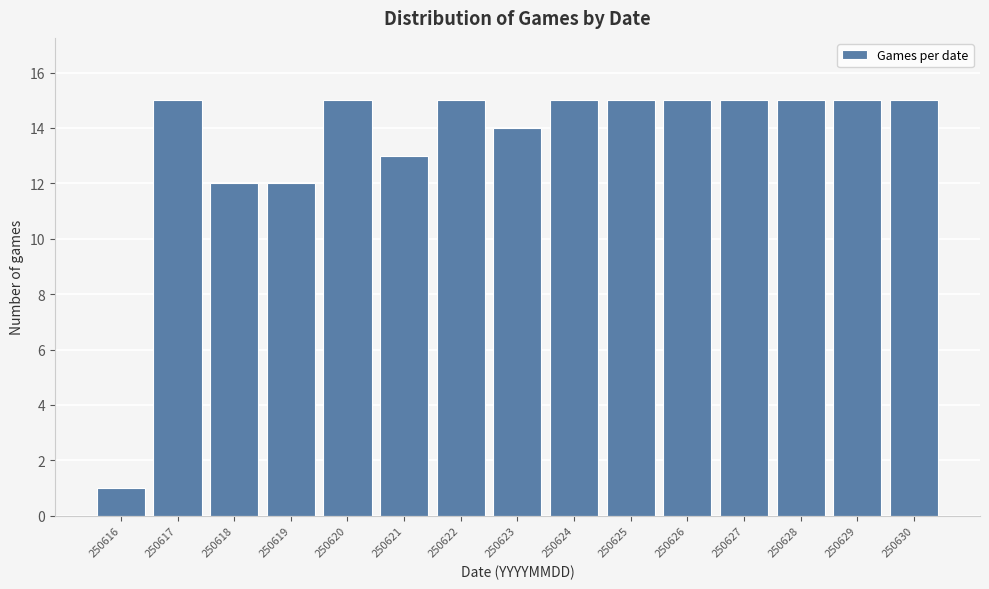

Reading left to right, what are all the values shown in this chart?

250616=1	250617=15	250618=12	250619=12	250620=15	250621=13	250622=15	250623=14	250624=15	250625=15	250626=15	250627=15	250628=15	250629=15	250630=15